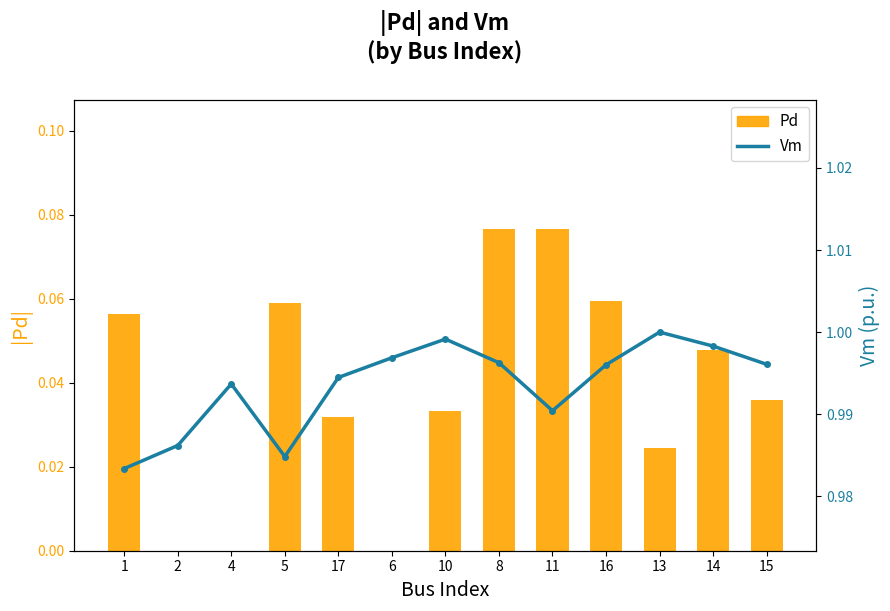

What is the difference between the Pd values at 11 and 4?

0.1